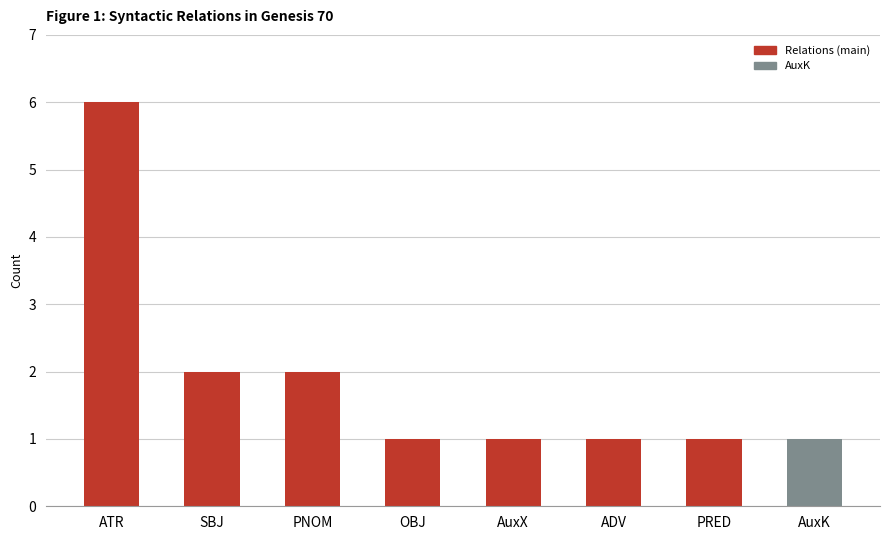

What is the label of the 8th bar from the left?

AuxK